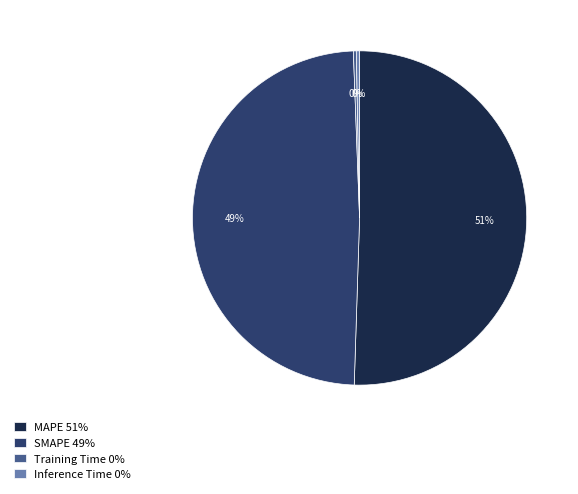

How many slices are in this pie chart?

4